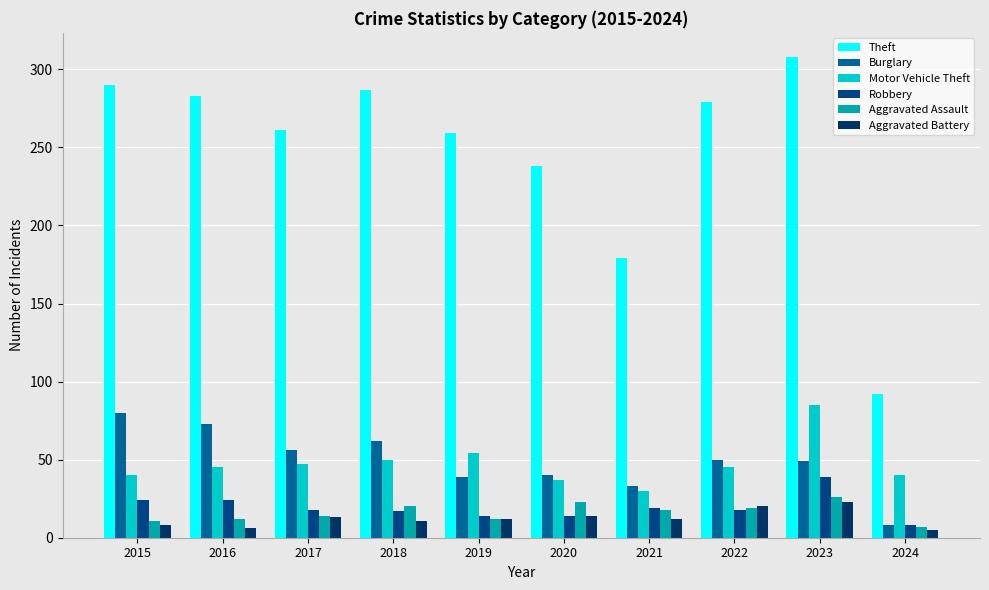

Is it true that Motor Vehicle Theft equals 11 at 2022?

False